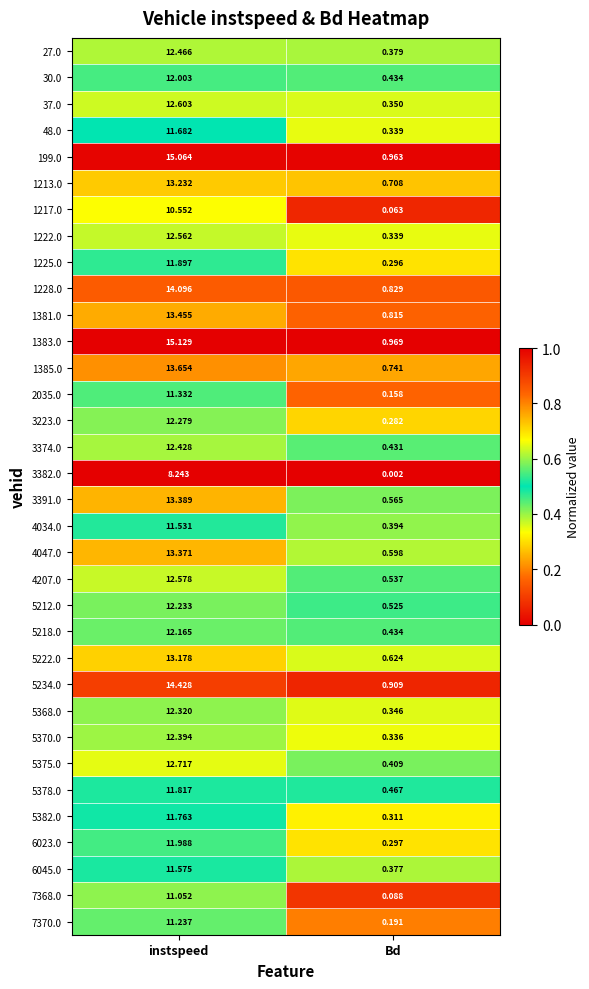

Which series has the largest total across all categories?

1383.0